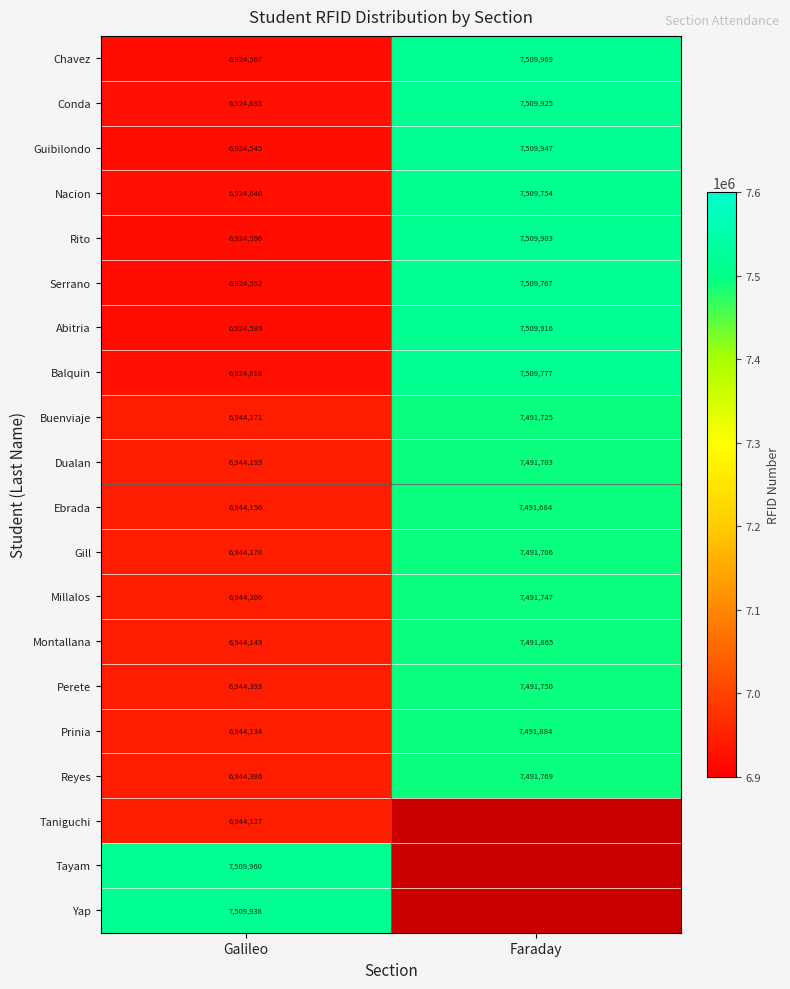

What is the spread (max minus min) of values at Galileo?

585415